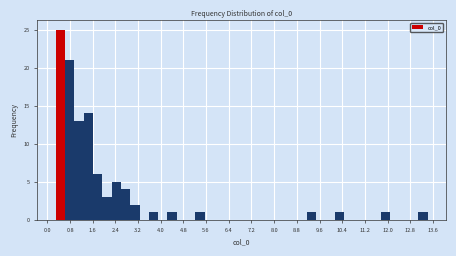

Read against the x-axis, roughly where is the centre of the tallest bar?

0.5